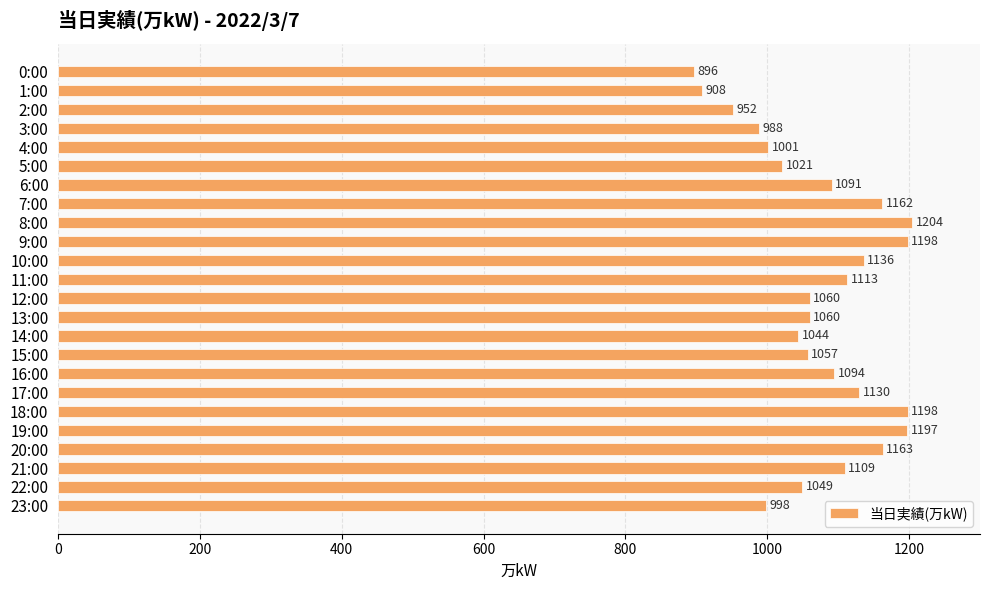

Which category has the highest value across all series?

8:00